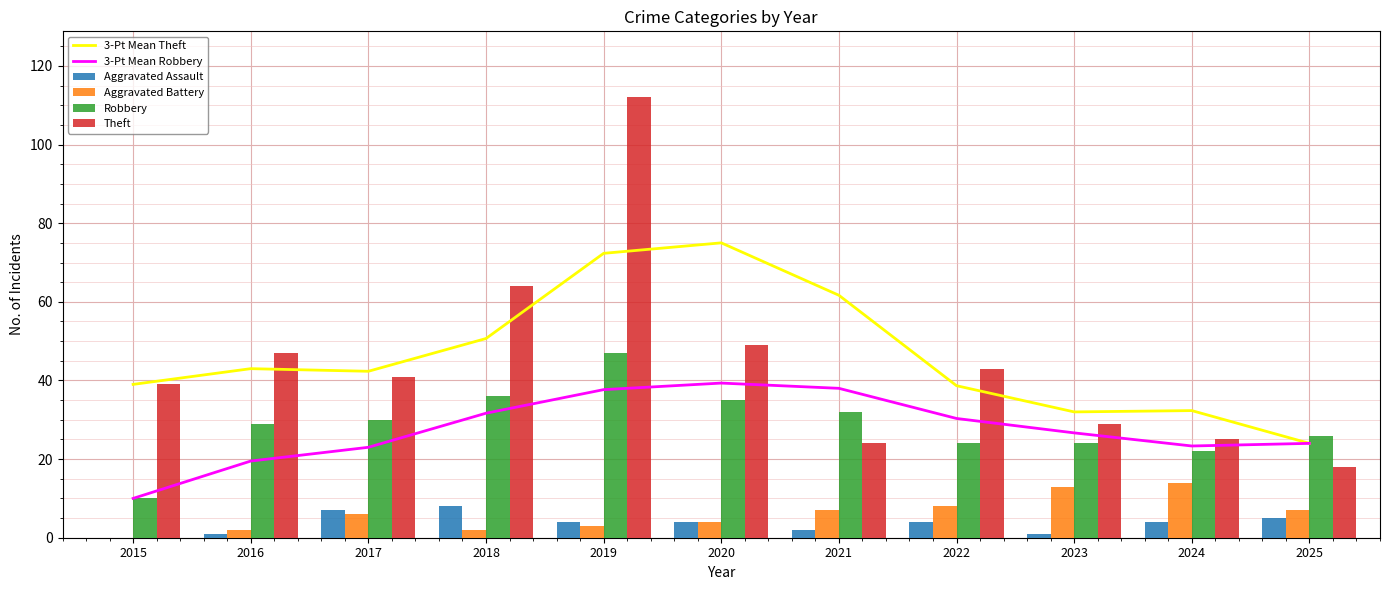

Where is Robbery nearest to the value 28?

2016